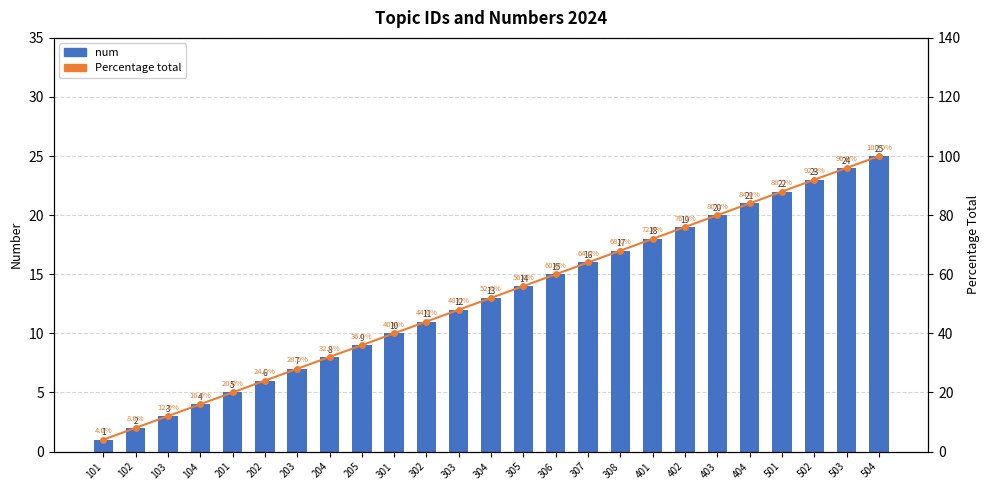

Rank the series at 205 from highest to lowest value.

Percentage total, num